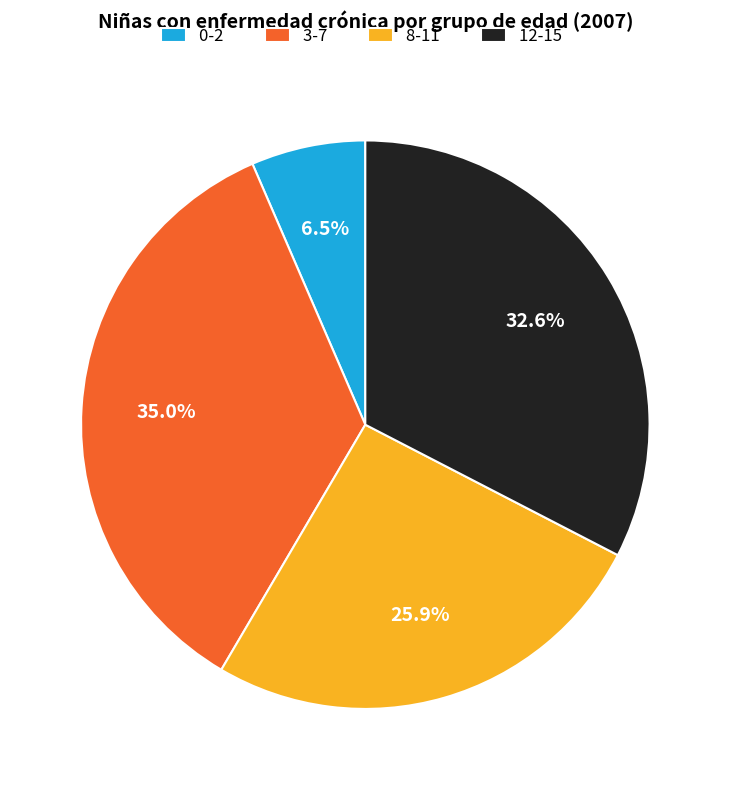

To the nearest percent, what portion does 12-15 represent?

33%